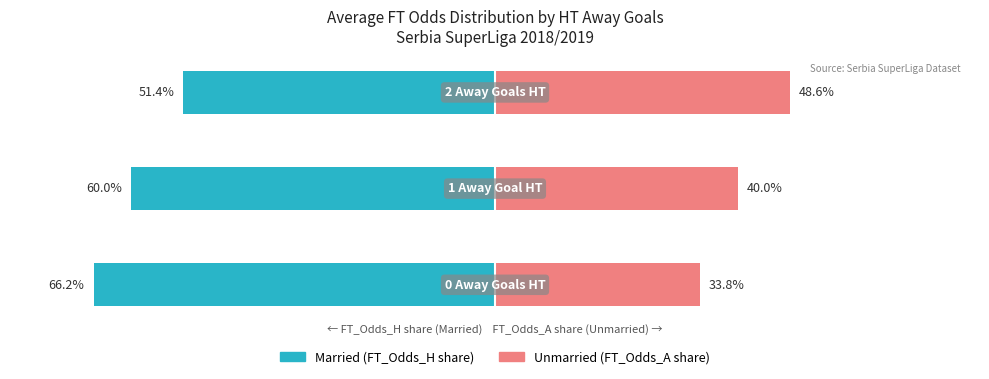

How many distinct data groups are displayed?

2